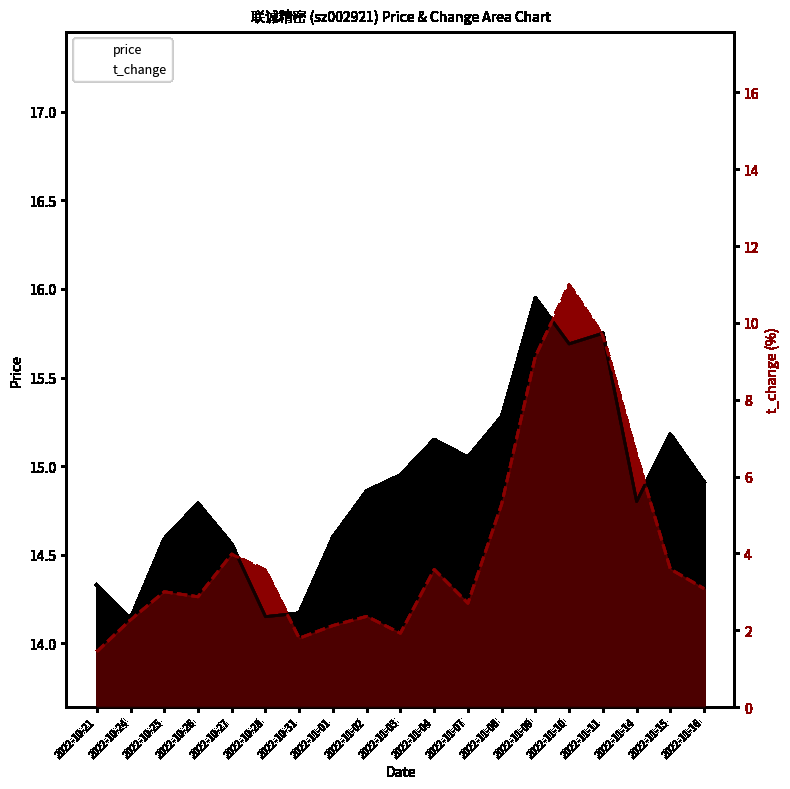

The price series shows 15.2 at 2022-11-04. True or false?

True